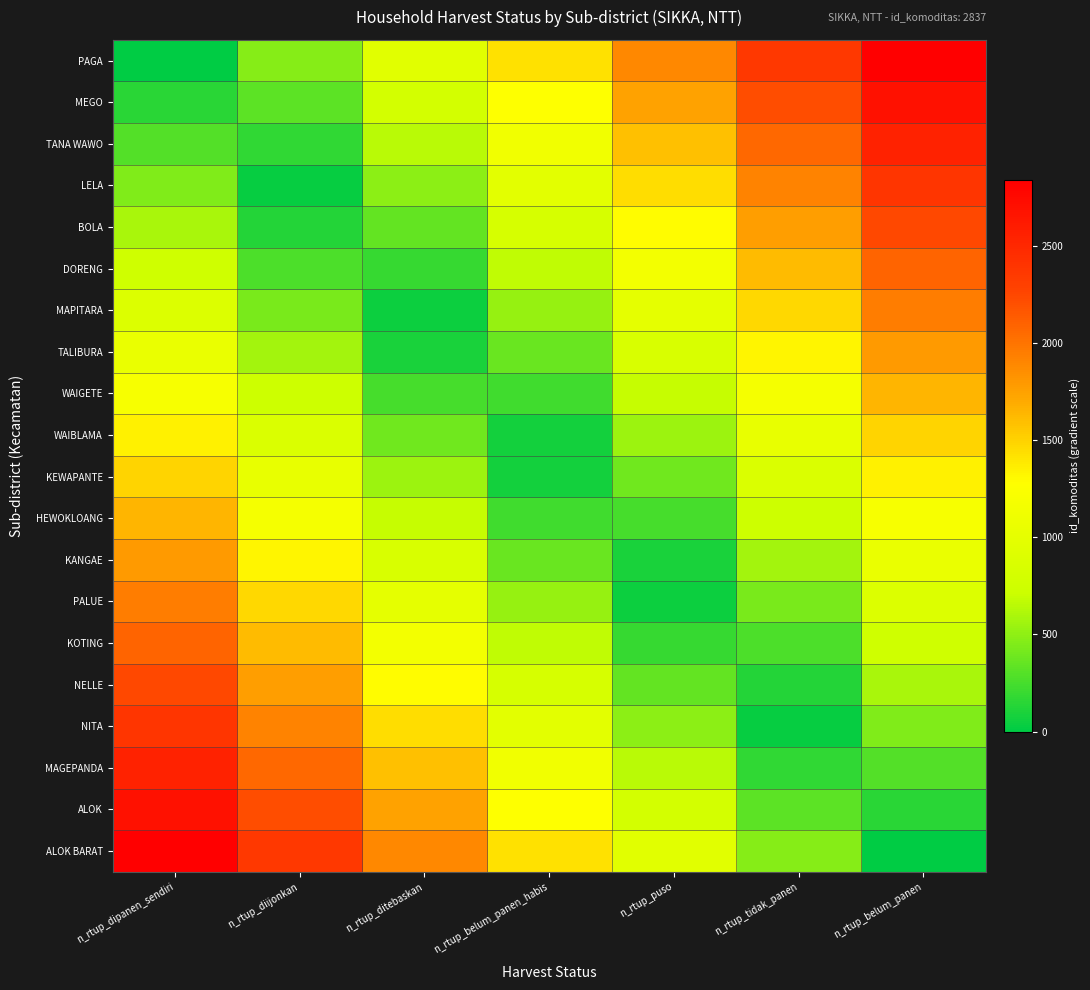

What is the total value across all series at n_rtup_belum_panen_habis?

14931.6